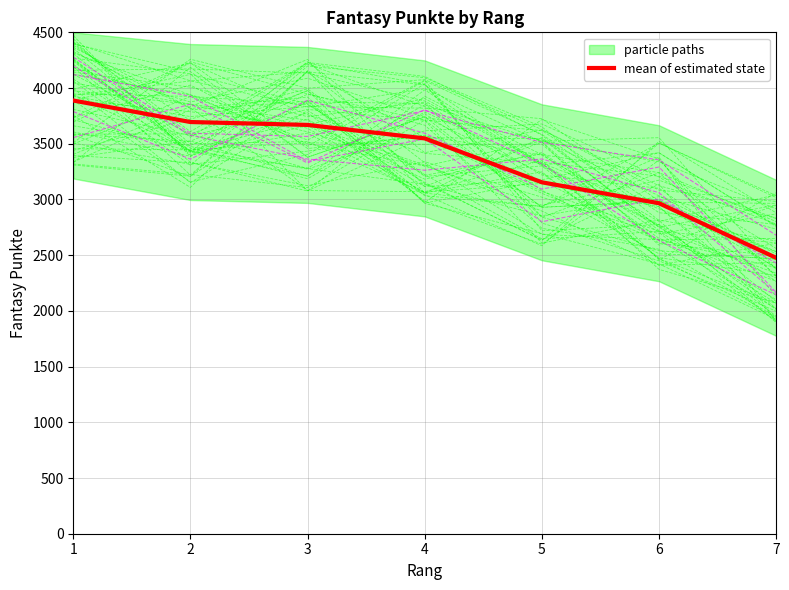

The chart shows a value of 4926 at 3. True or false?

False